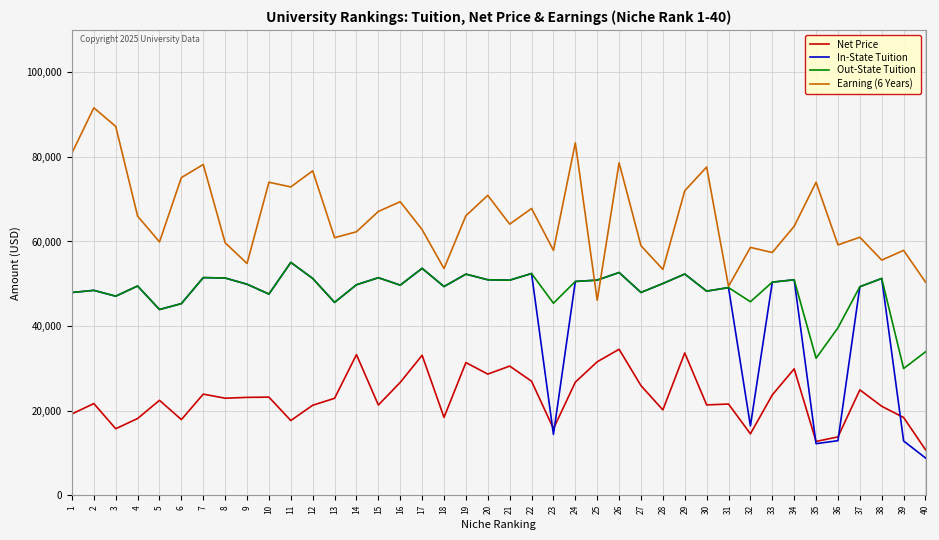

The value of Out-State Tuition at 33 is 50394. True or false?

True